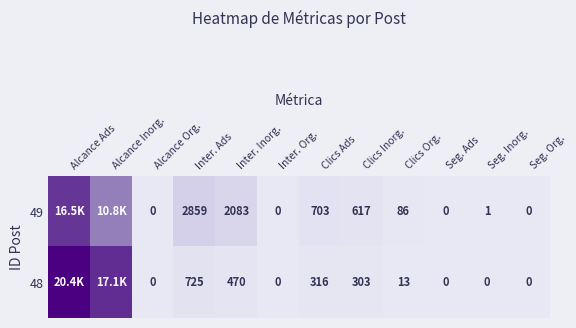

Between Clics Ads and Clics Inorg., which series saw the biggest shift?

49